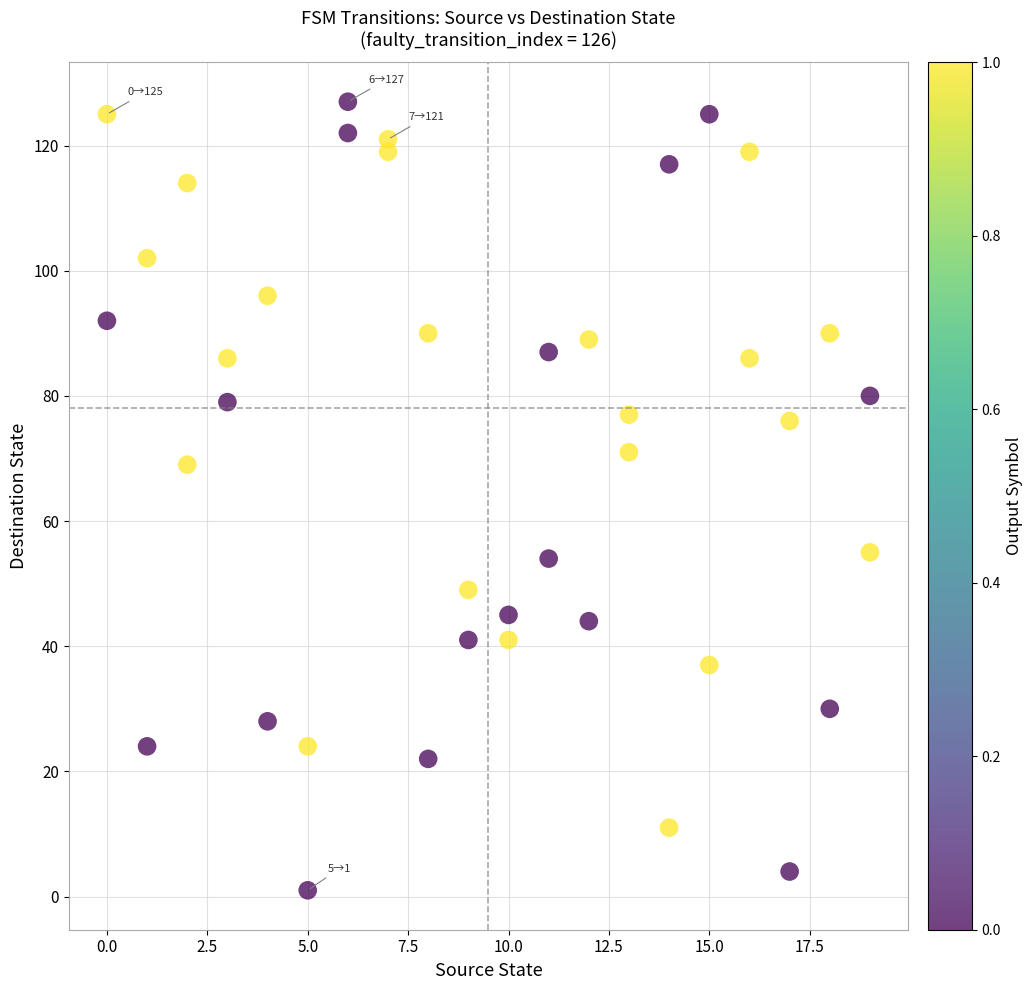

What Y value in the scatter plot is closest to 64?

69